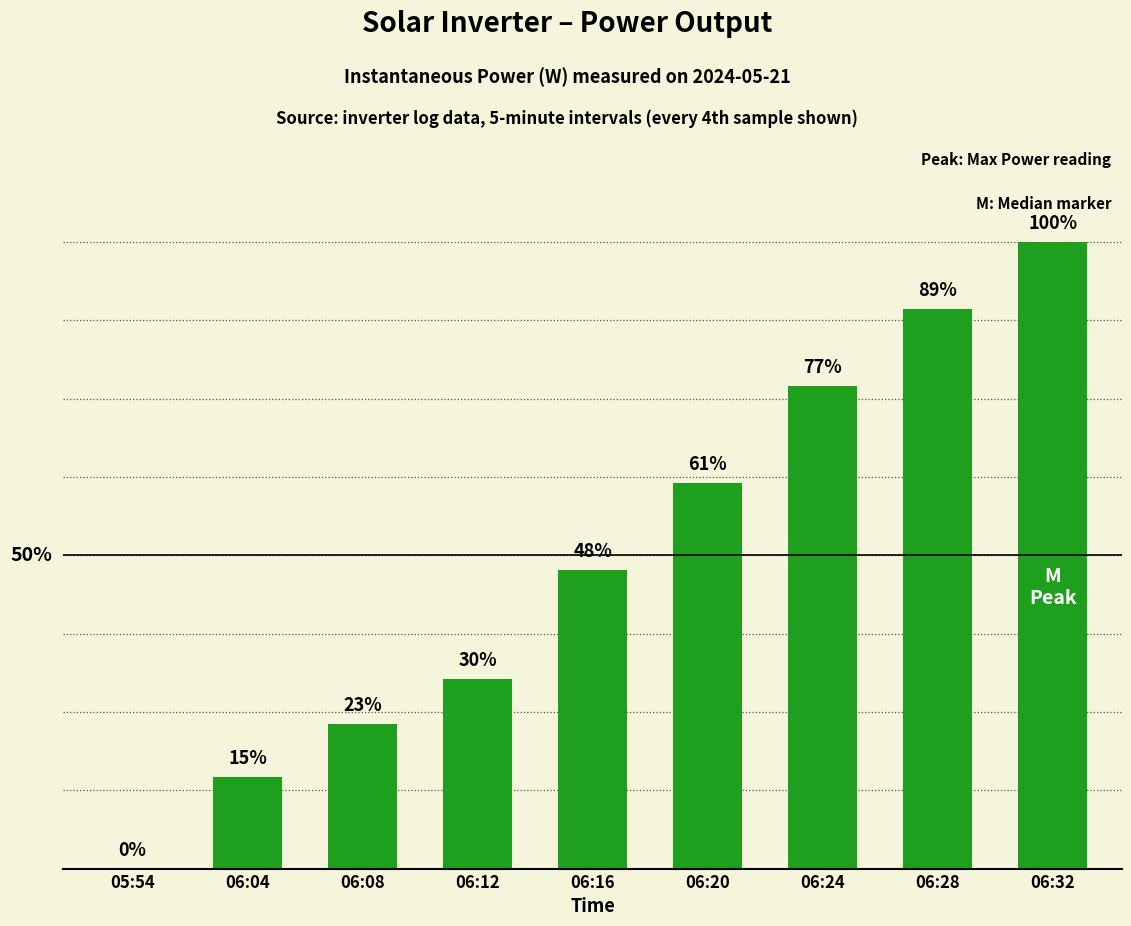

What is the sum of the values at 06:24 and 06:08?

828